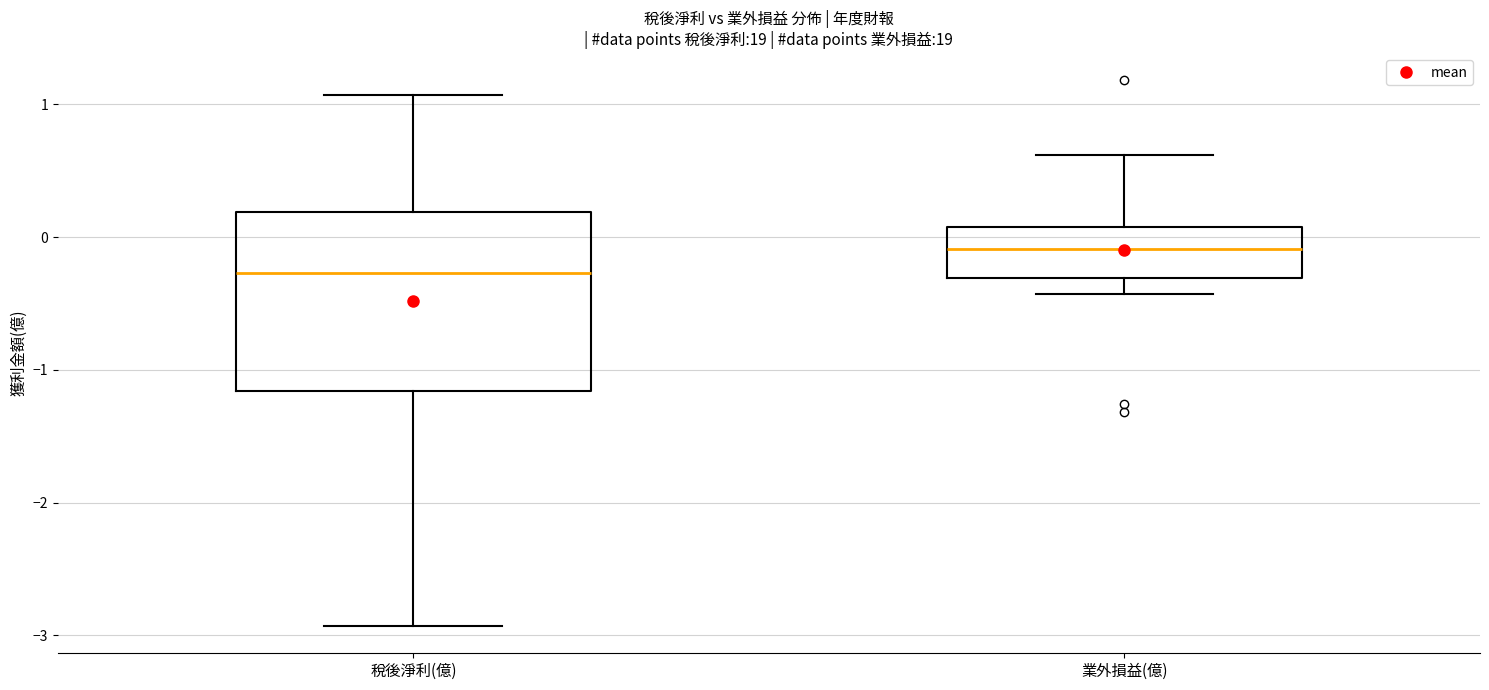

Reading left to right, read every box against the y-axis: the position of its median line, the range the box covers, and the ends of its whiskers. The values are not printed on the chart, so give them approximately, as read against the axis.

稅後淨利(億): median -0.3, box -1.2 to 0.2, whiskers -2.9 to 1.1
業外損益(億): median -0.1, box -0.3 to 0.1, whiskers -0.4 to 0.6